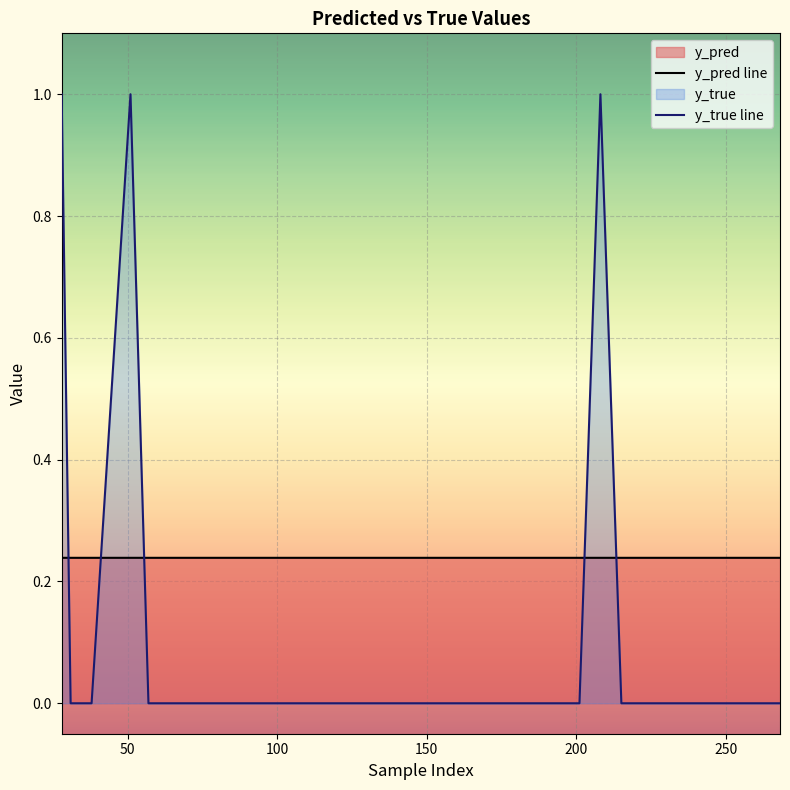

Rank the series by their average value, from lowest to highest.

y_true line, y_pred line